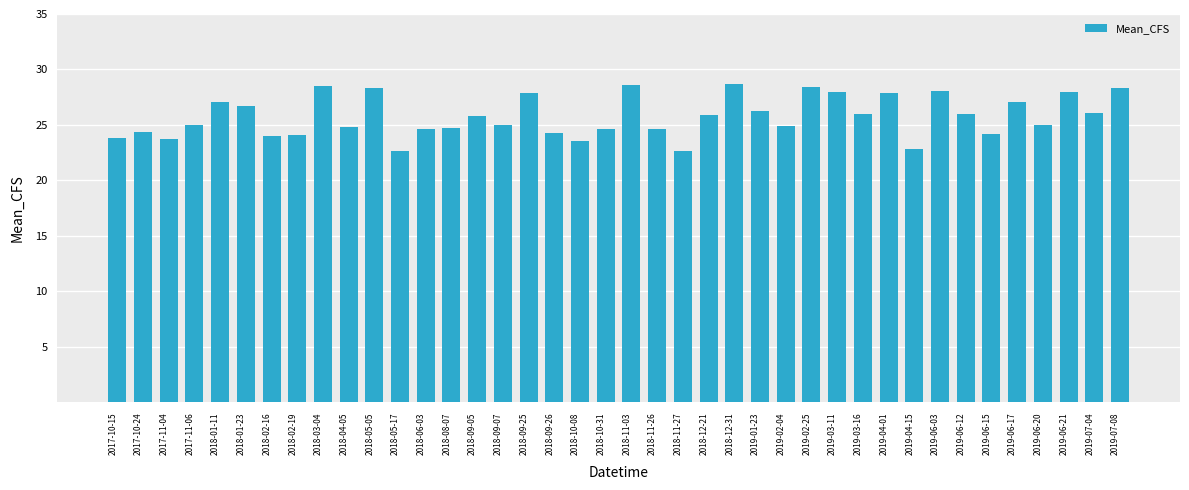

What is the value of the 21st bar from the left?

28.6